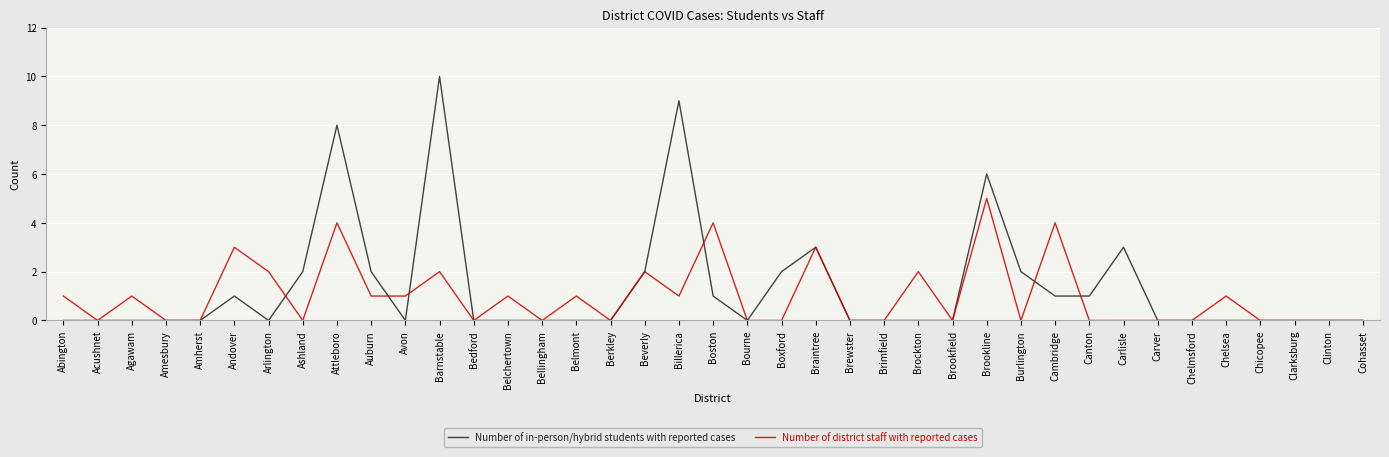

In Number of in-person/hybrid students with reported cases, how many points are higher than both neighbors (excluding endpoints)?

7